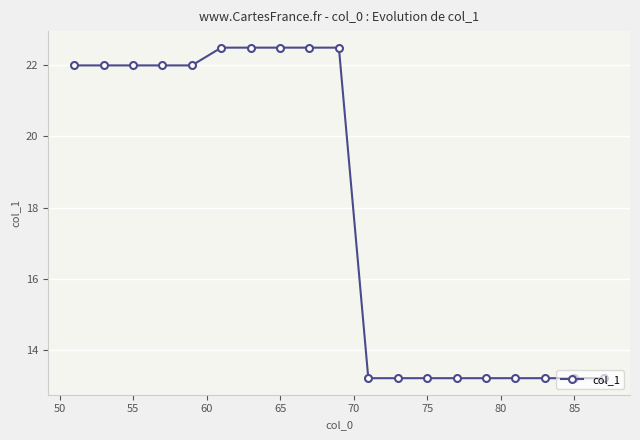

What is the sum of all values?

341.3